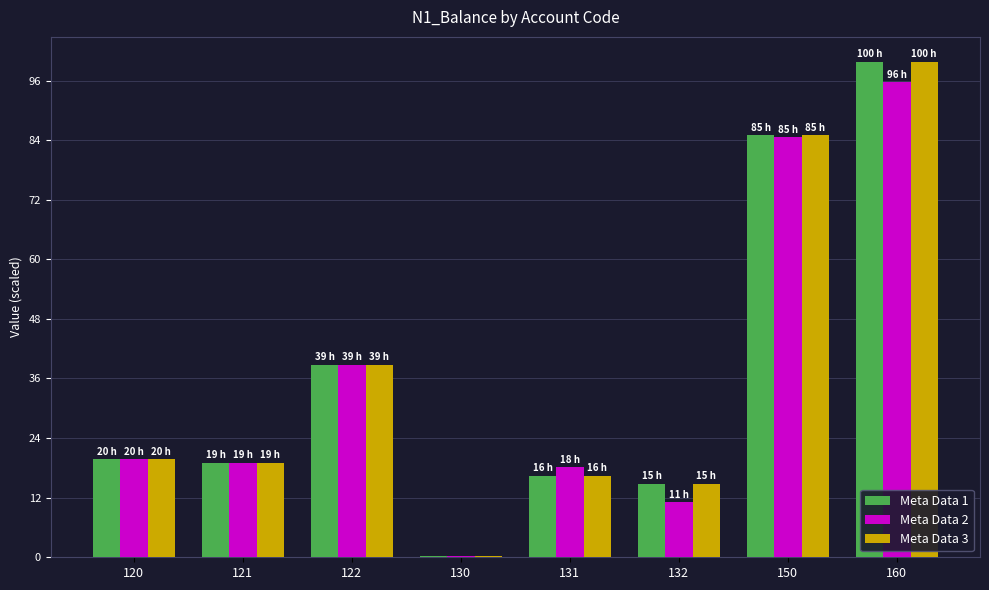

What are all the series names shown in the legend?

Meta Data 1, Meta Data 2, Meta Data 3